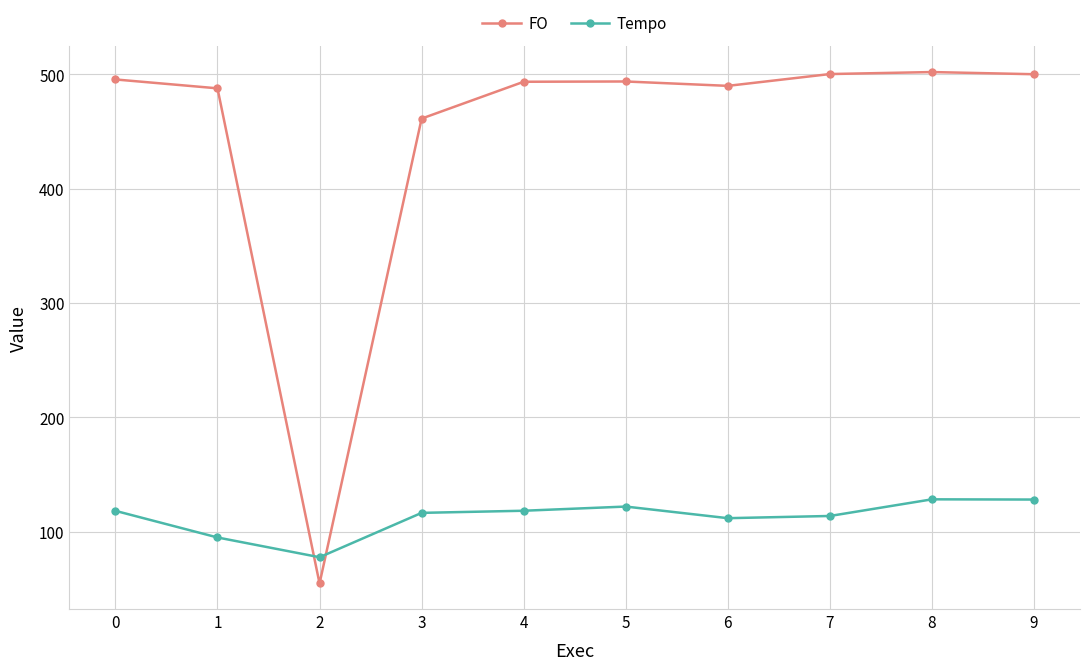

What is the value of the Tempo point at the 6th from the left?

122.1